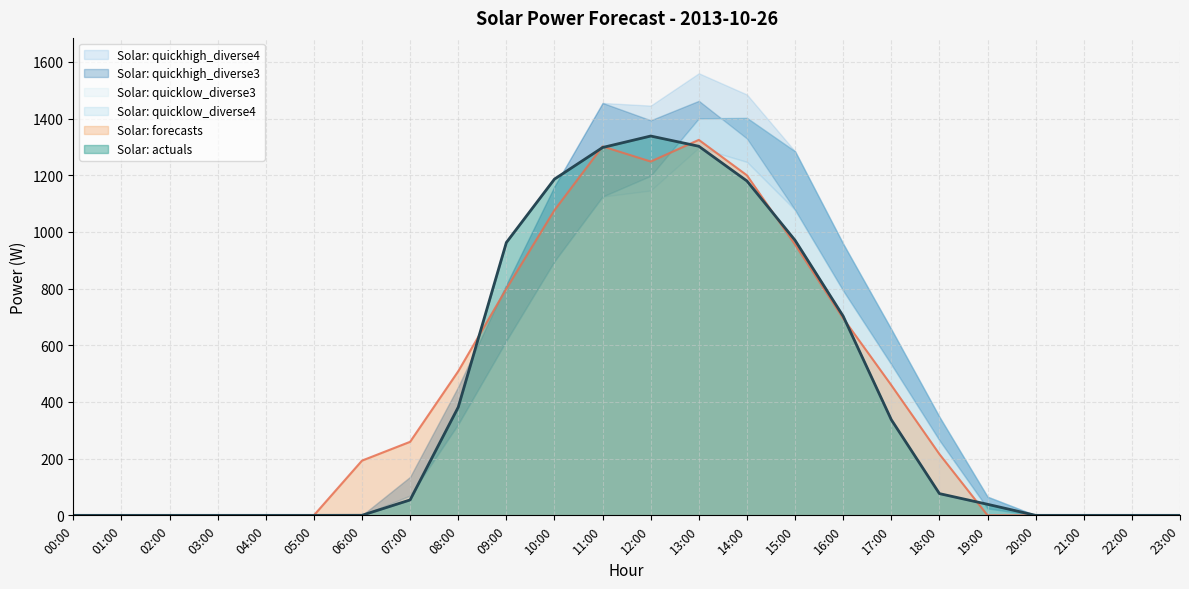

Reading left to right, transcribe all the data shown in this chart.

Solar: actuals: 0.0	0.0	0.0	0.0	0.0	0.0	0.2	54.4	381.7	962.7	1186.5	1298.0	1338.5	1302.4	1179.9	970.6	702.8	337.6	76.7	39.0	0.0	0.0	0.0	0.0
Solar: forecasts: 0.0	0.0	0.0	0.0	0.0	0.0	193.1	259.5	508.4	799.5	1076.8	1301.8	1248.5	1324.9	1199.8	955.5	695.1	459.4	216.0	0.0	0.0	0.0	0.0	0.0
Solar: quicklow_diverse3: 0.0	0.0	0.0	0.0	0.0	0.0	0.0	69.6	321.8	616.2	896.8	1125.0	1146.4	1297.6	1247.2	1077.7	792.8	532.7	264.9	24.4	0.0	0.0	0.0	0.0
Solar: quicklow_diverse4: 0.0	0.0	0.0	0.0	0.0	0.0	0.0	69.6	321.8	616.2	896.8	1125.0	1198.2	1401.0	1402.4	1284.6	958.4	656.8	347.7	65.8	0.0	0.0	0.0	0.0
Solar: quickhigh_diverse3: 0.0	0.0	0.0	0.0	0.0	0.0	0.0	135.7	453.9	814.3	1161.0	1455.2	1394.1	1462.7	1329.8	1077.7	792.8	532.7	264.9	24.4	0.0	0.0	0.0	0.0
Solar: quickhigh_diverse4: 0.0	0.0	0.0	0.0	0.0	0.0	0.0	135.7	453.9	814.3	1161.0	1455.2	1445.9	1560.0	1485.0	1284.6	958.4	656.8	347.7	65.8	0.0	0.0	0.0	0.0